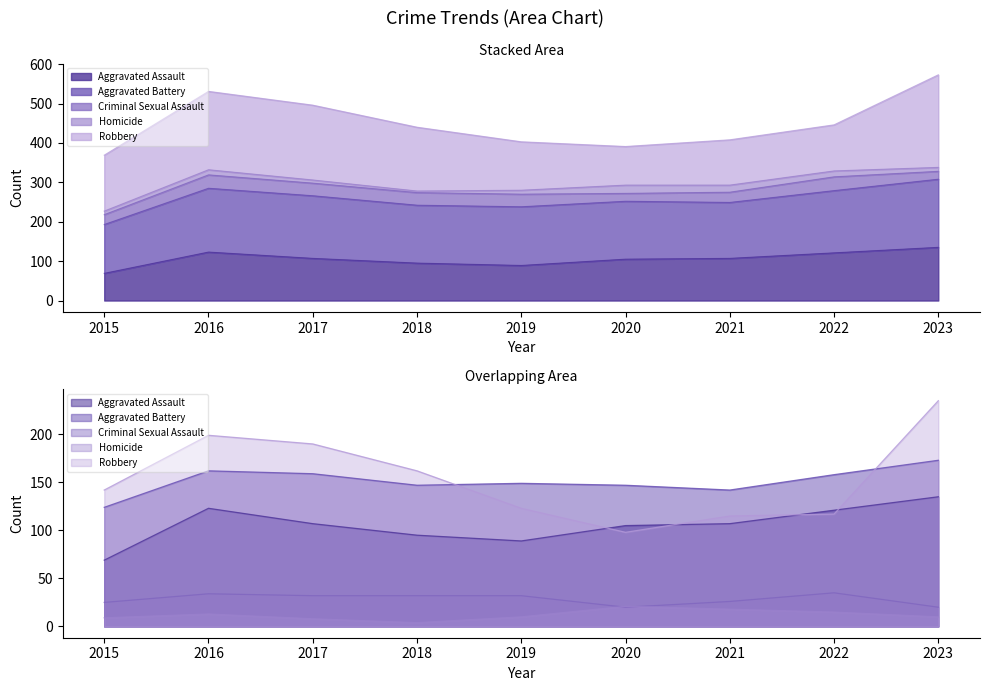

True or false: Criminal Sexual Assault and Robbery intersect in this chart.

False